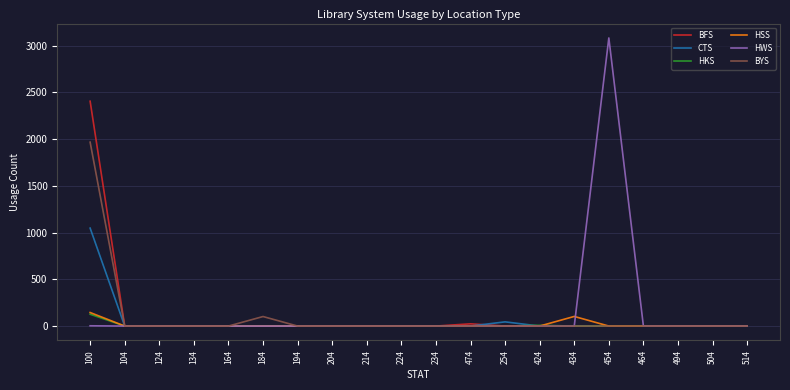

The CTS series shows 0 at 214. True or false?

True